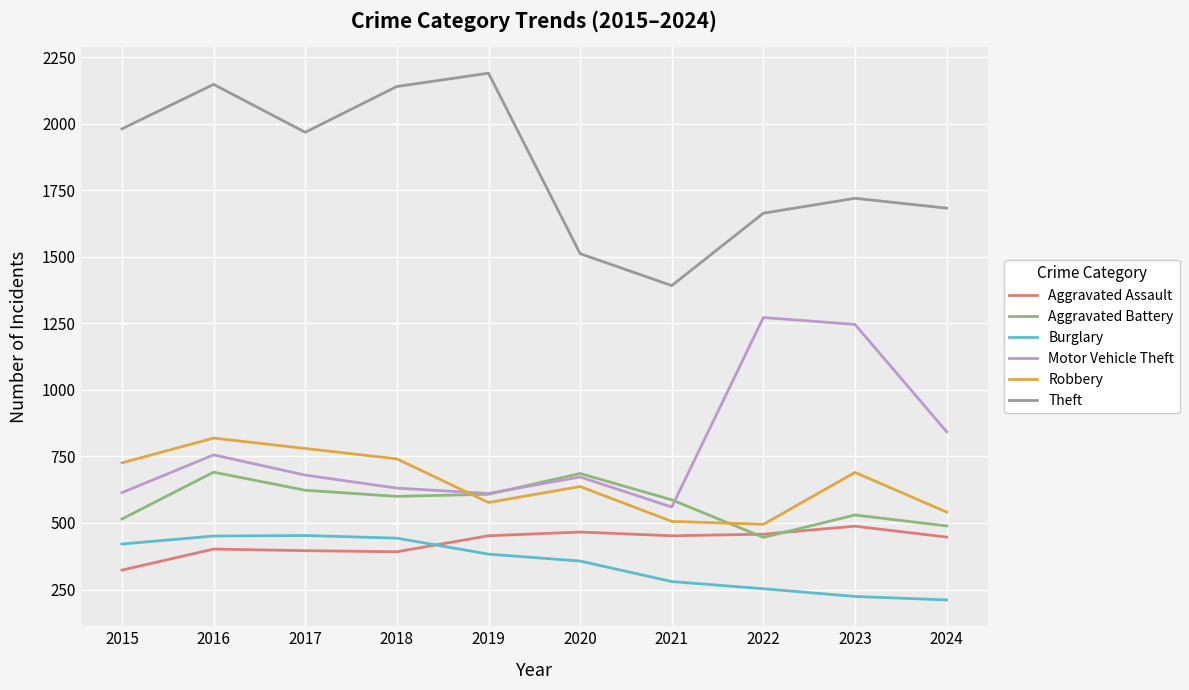

What is the total value across all series at 2024?

4214